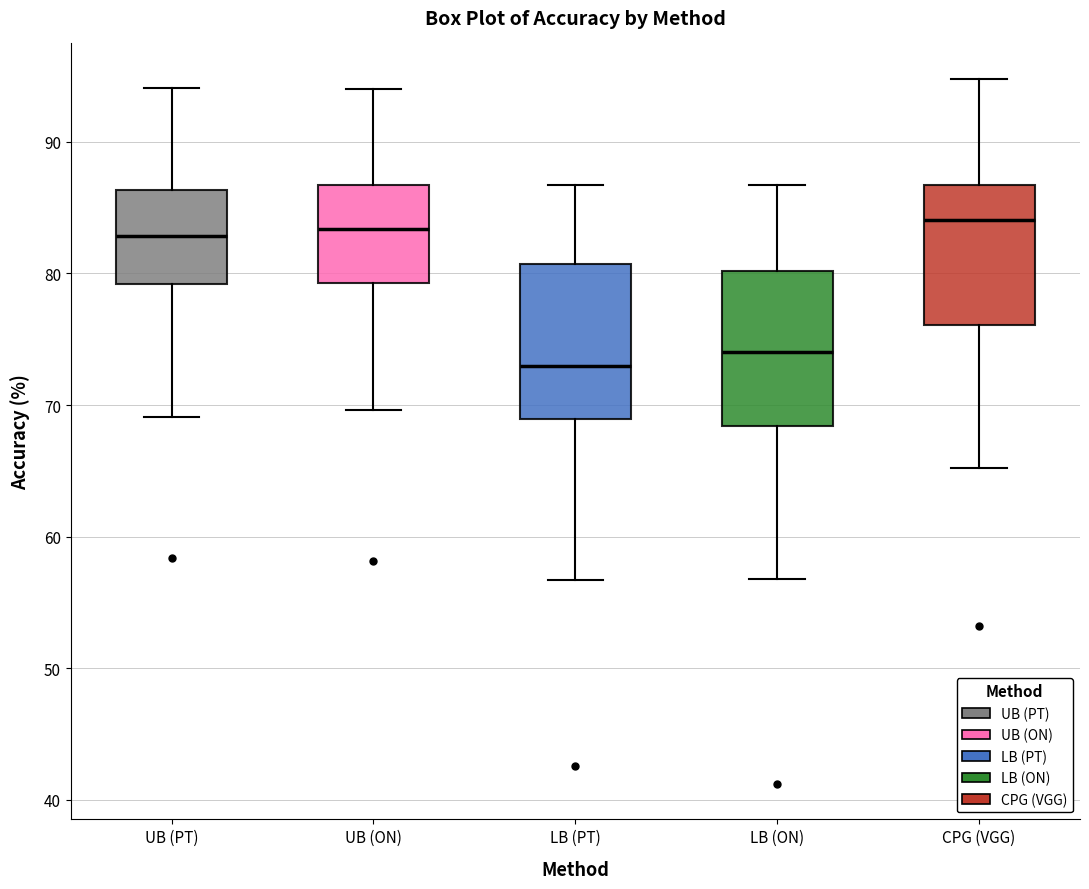

Where is the lower edge of the box for CPG (VGG) on the y-axis? The values are not printed on the chart, so give them approximately, as read against the axis.

76